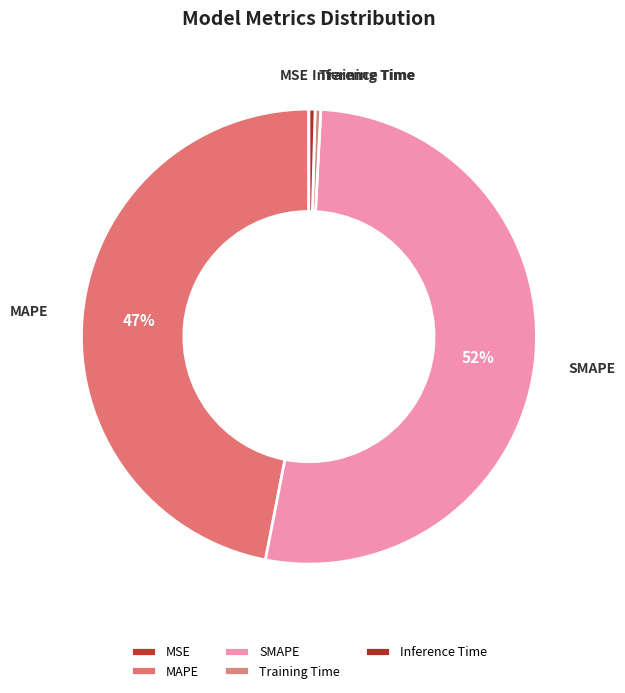

Which category accounts for the majority?

SMAPE